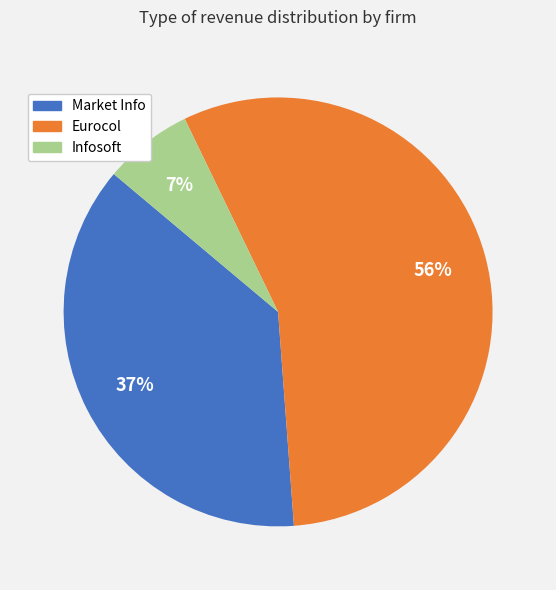

How many slices are in this pie chart?

3